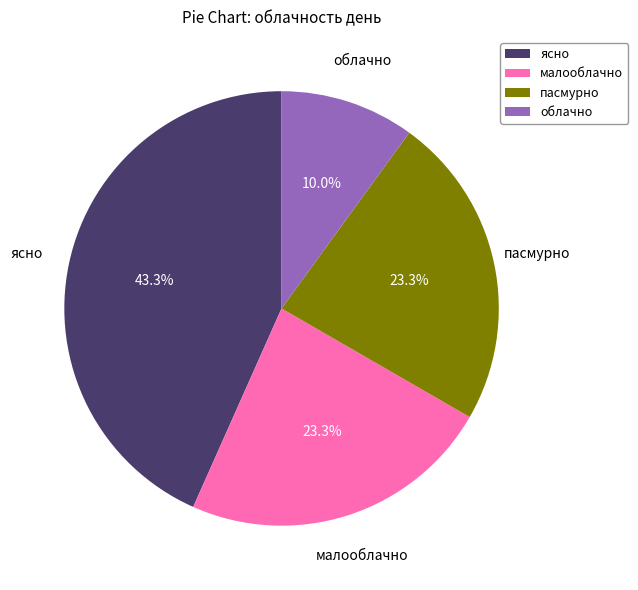

Is it true that ясно is 52% of the pie?

False